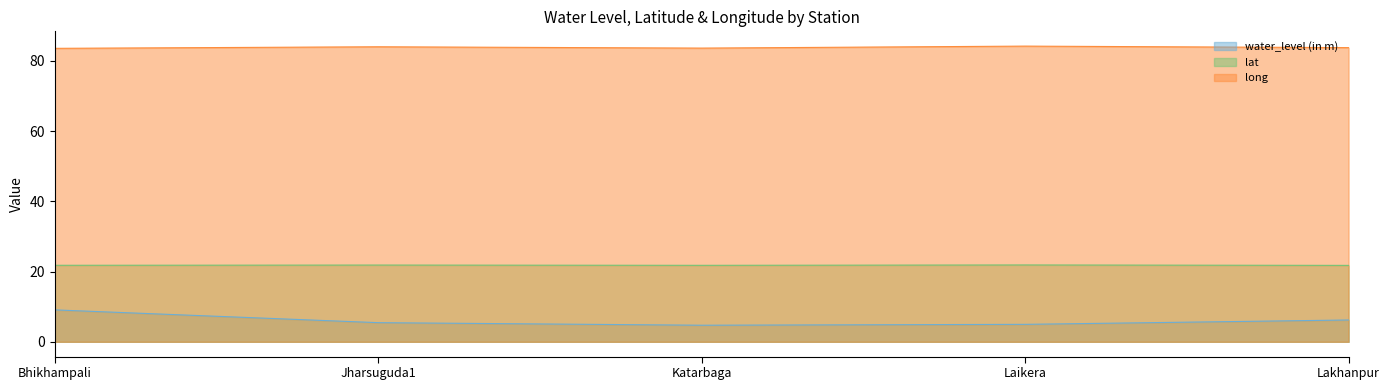

Which series changed the most between Laikera and Lakhanpur?

water_level (in m)